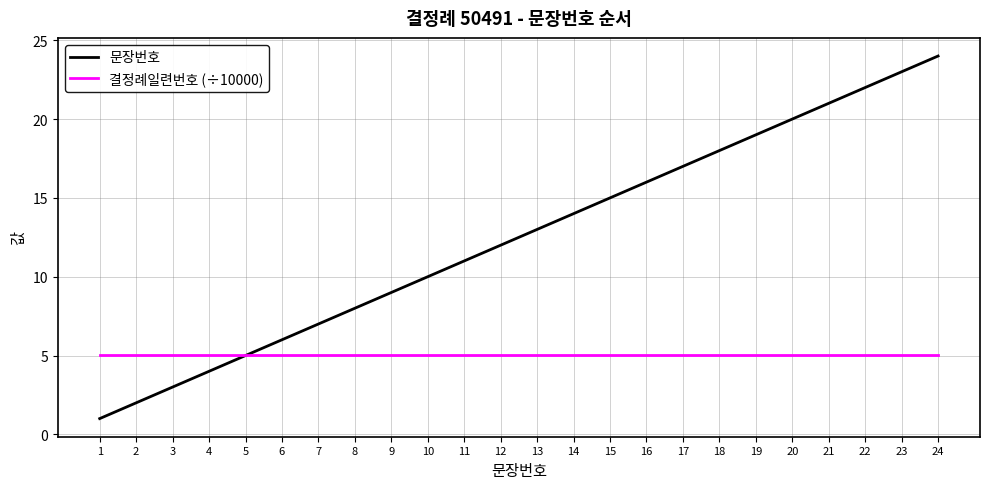

What is the sum of the 결정례일련번호 (÷10000) values at 8 and 16?

10.1